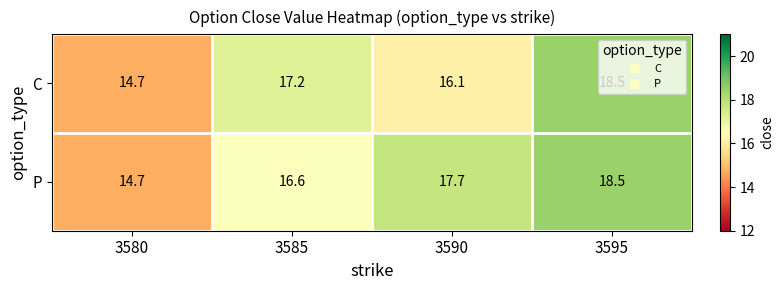

Count the number of data series in this chart.

2